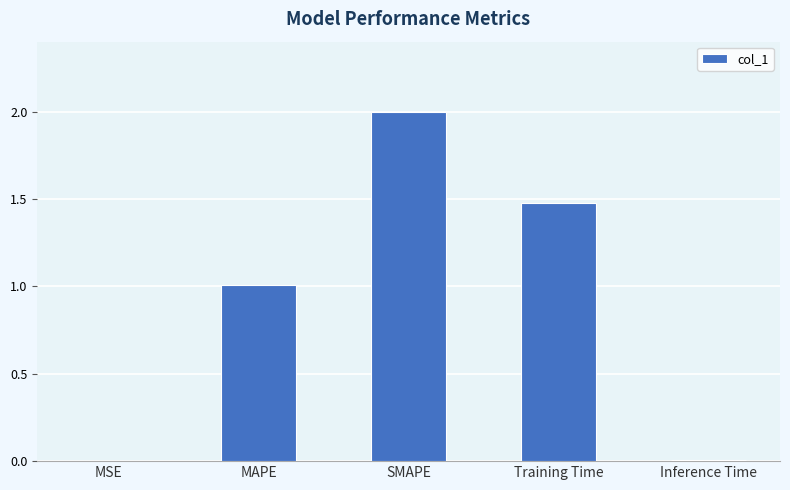

The chart shows a value of 0.0 at Inference Time. True or false?

True